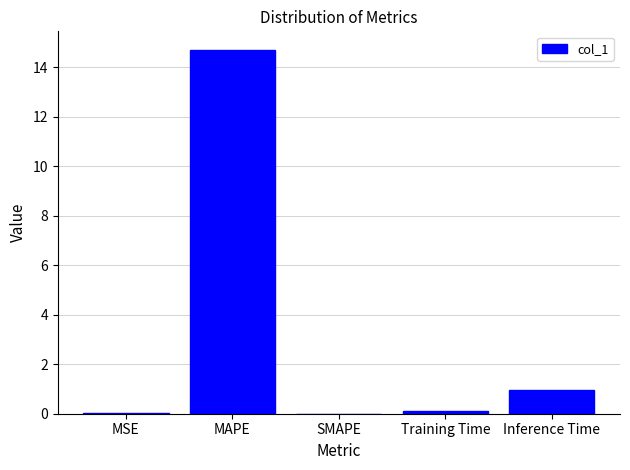

What is the maximum value shown in the chart?

14.7